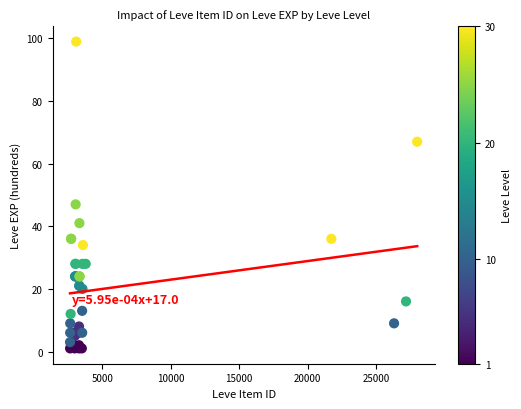

What Y value in the scatter plot is closest to 50?

47